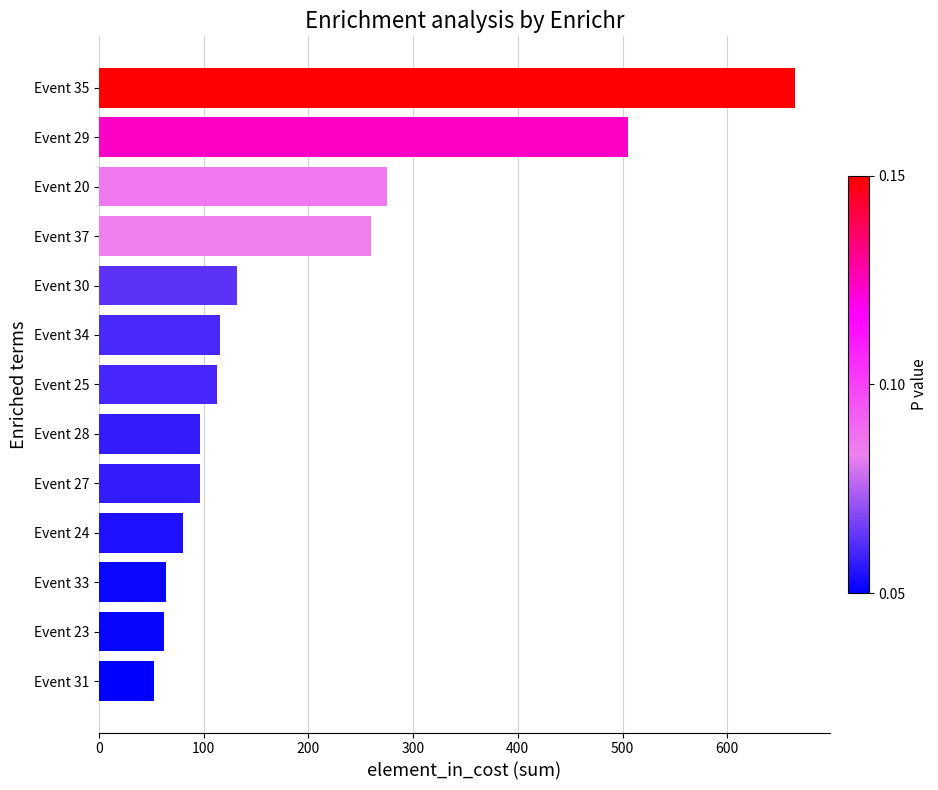

Which has a higher value, Event 37 or Event 24?

Event 37